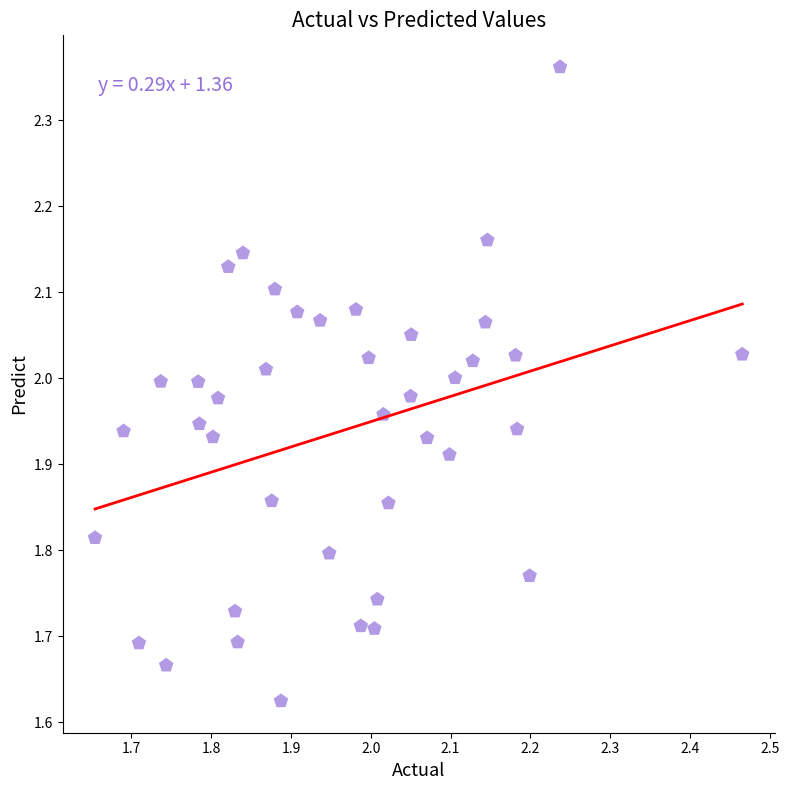

What is the range of X values (max minus min)?

0.8